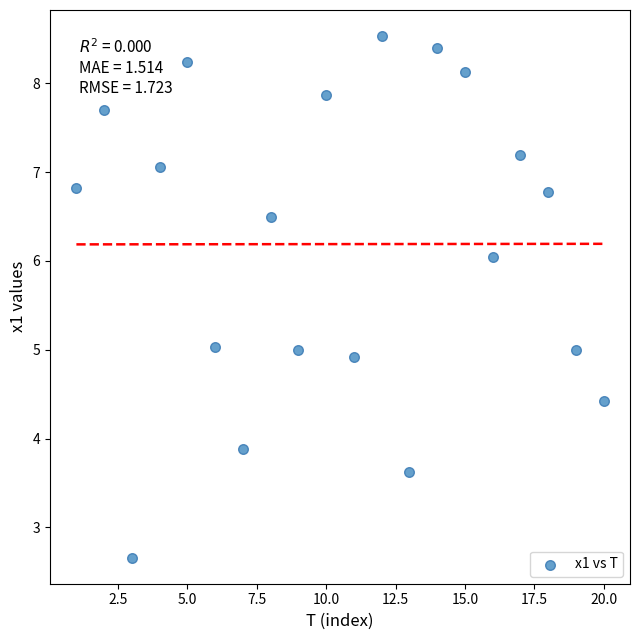

What is the range of X values (max minus min)?

19.0